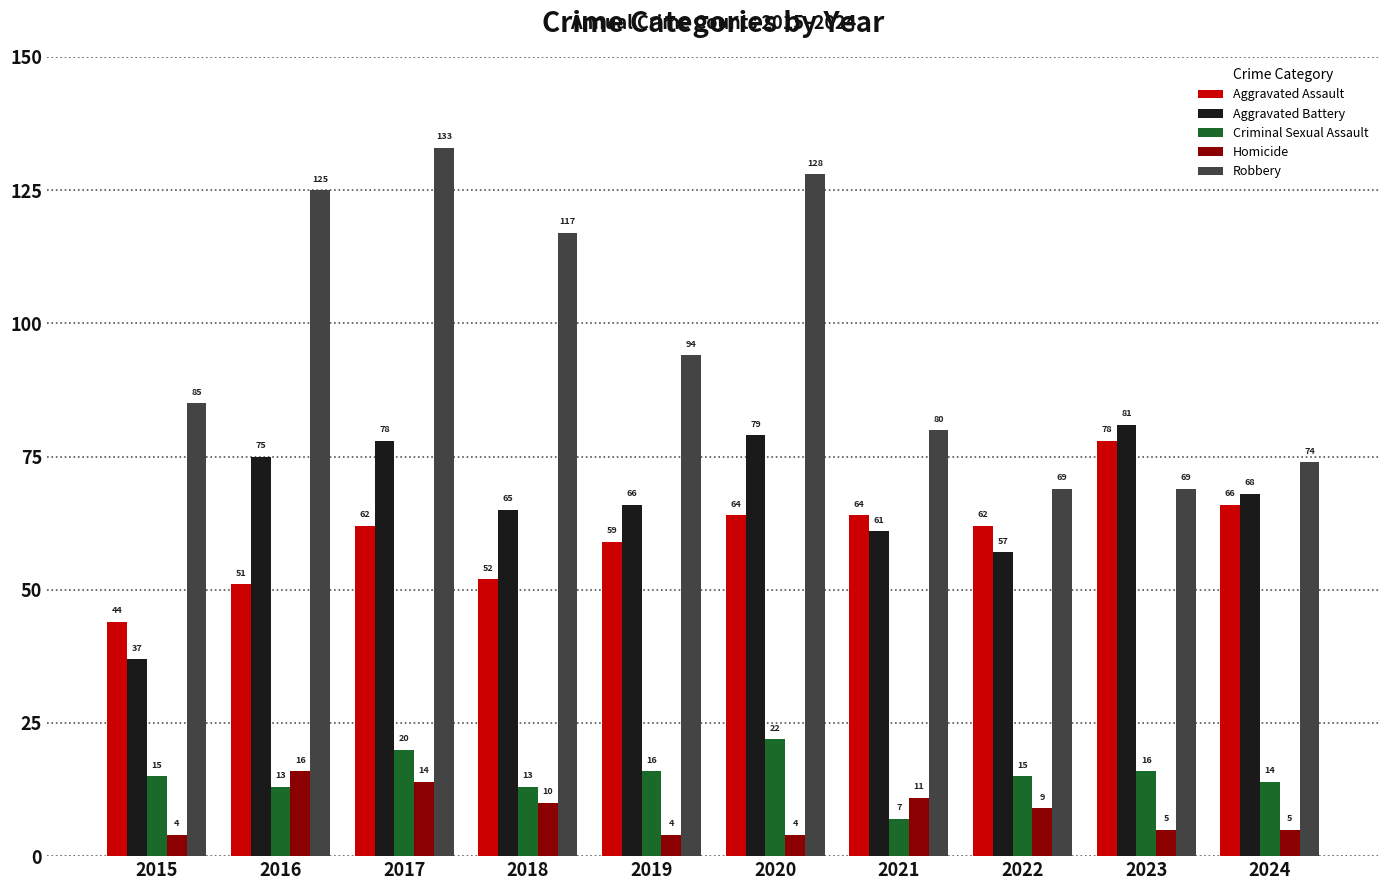

What is the difference between the highest and lowest values at 2016?

112